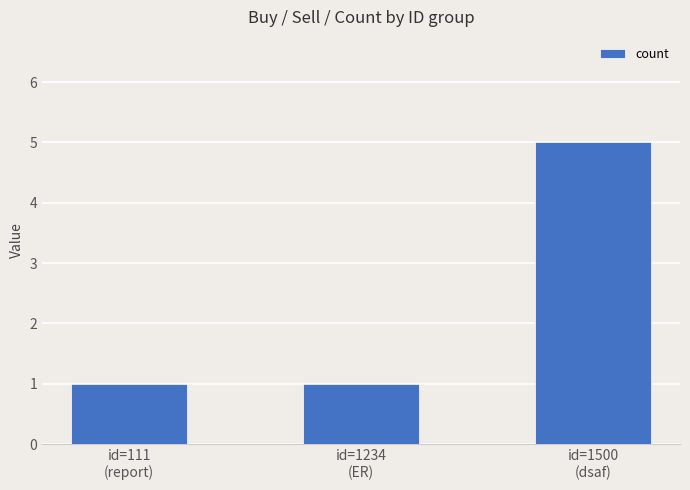

What is the sum of all values?

7